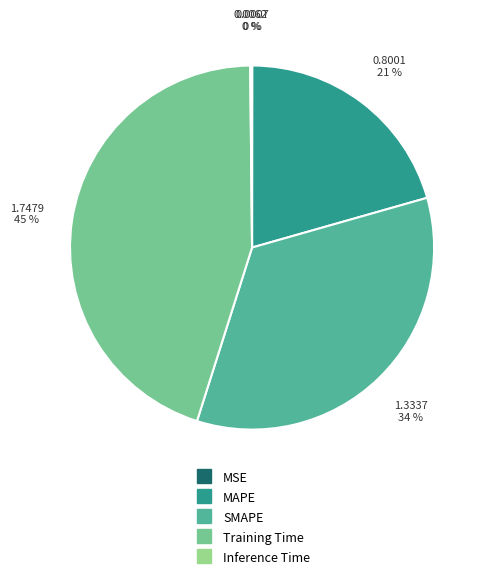

Does MAPE represent more than half of the total?

No